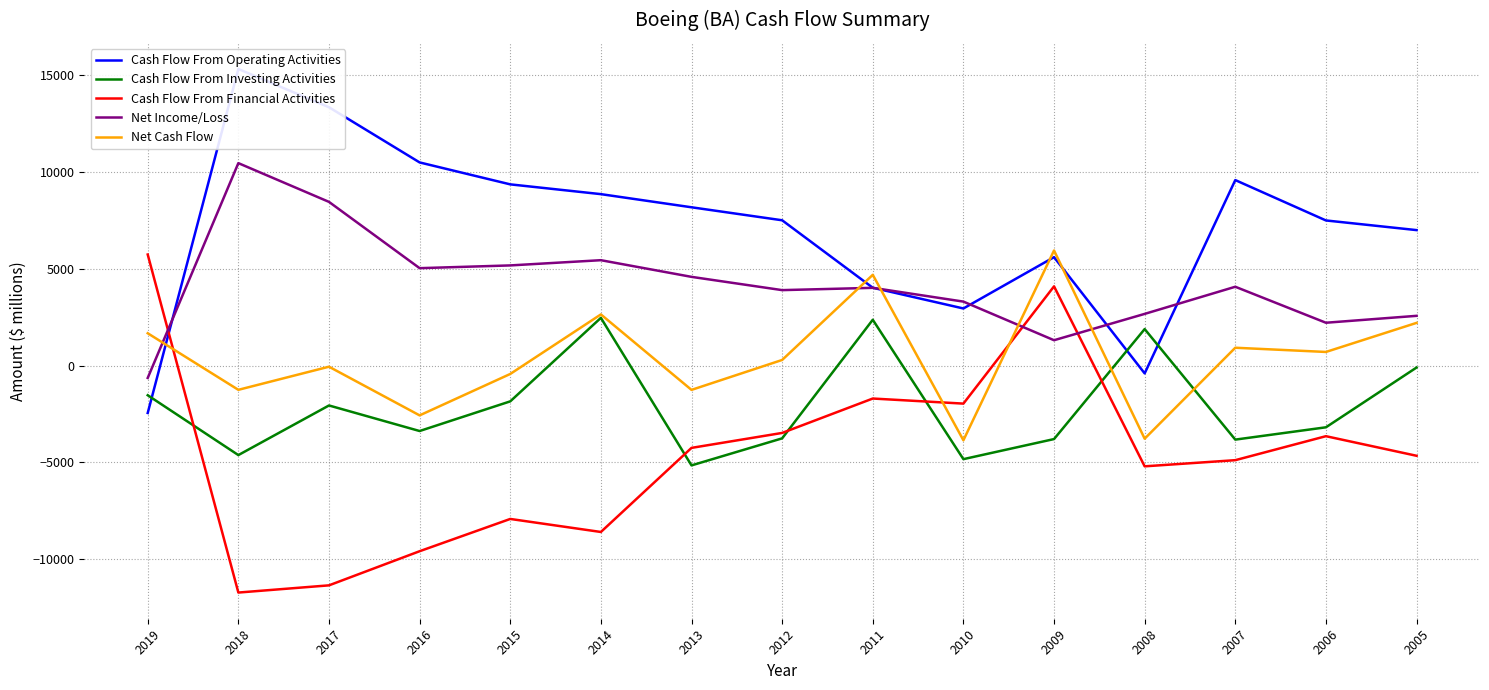

How many interior local peaks does the Cash Flow From Financial Activities series have?

4